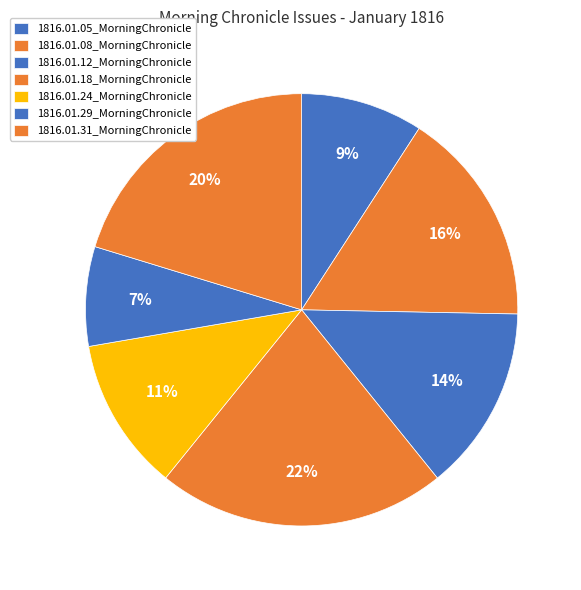

Is there any slice that represents more than half of the pie?

No